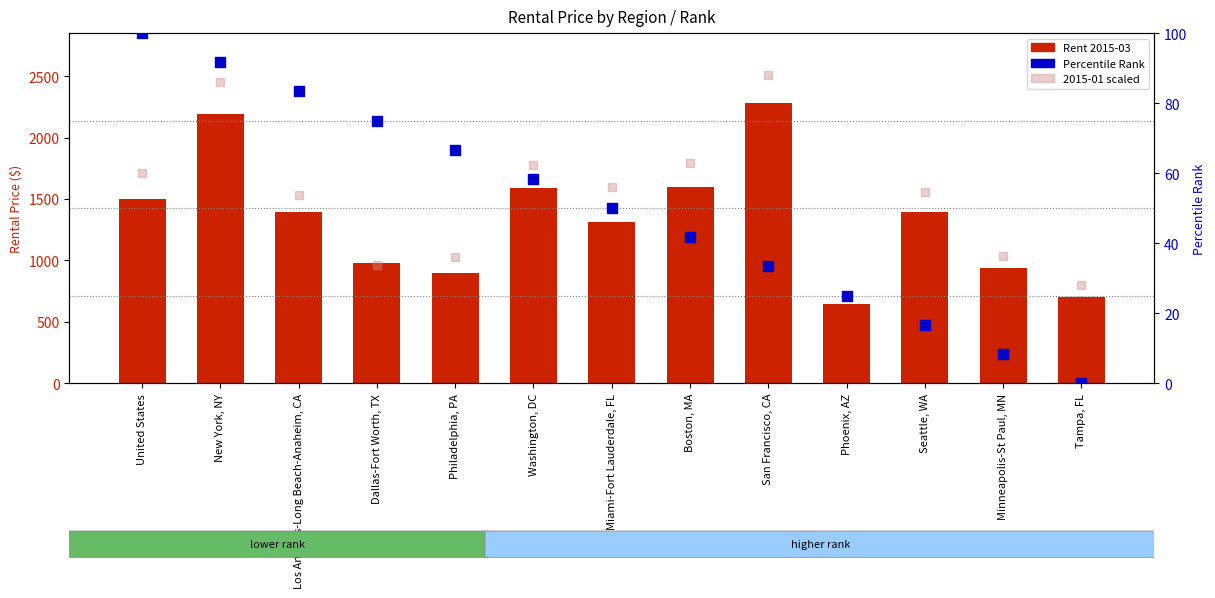

Which series has the widest spread of Y values?

2015-03 Rent